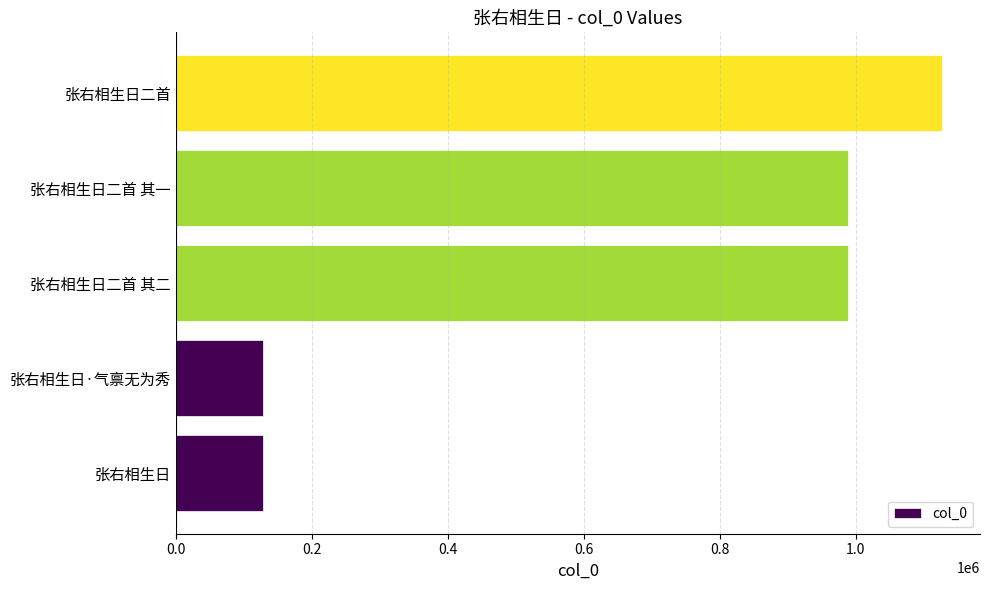

Is it true that the value at 张右相生日 is 127983?

True